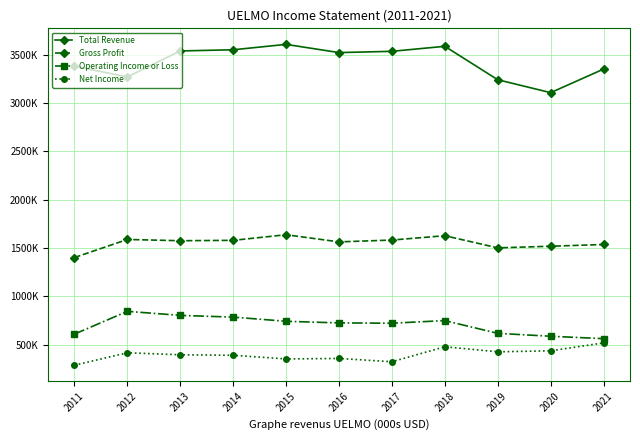

At which label is Gross Profit closest to 1520000?

2020